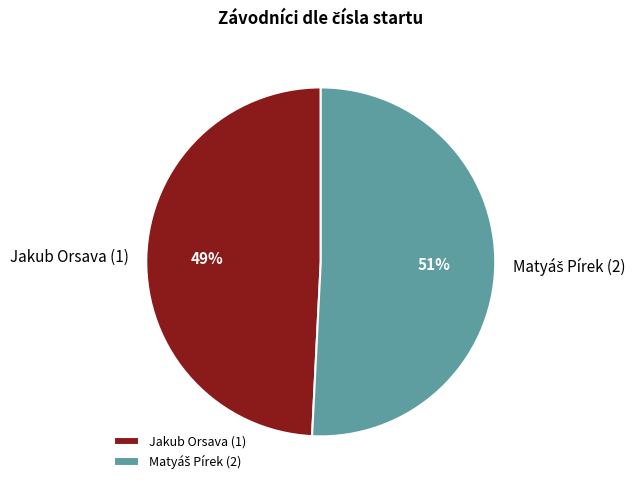

To the nearest percent, what is the difference between the largest and smallest slice percentages?

2%